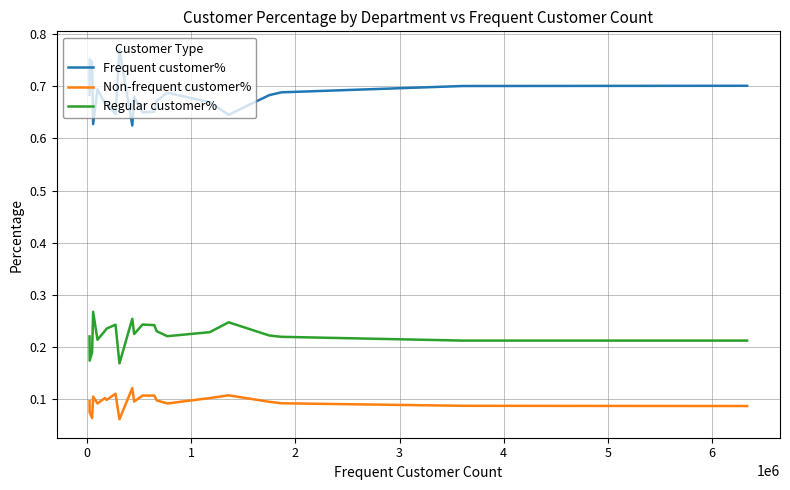

Which series has the widest spread of values?

Frequent customer%